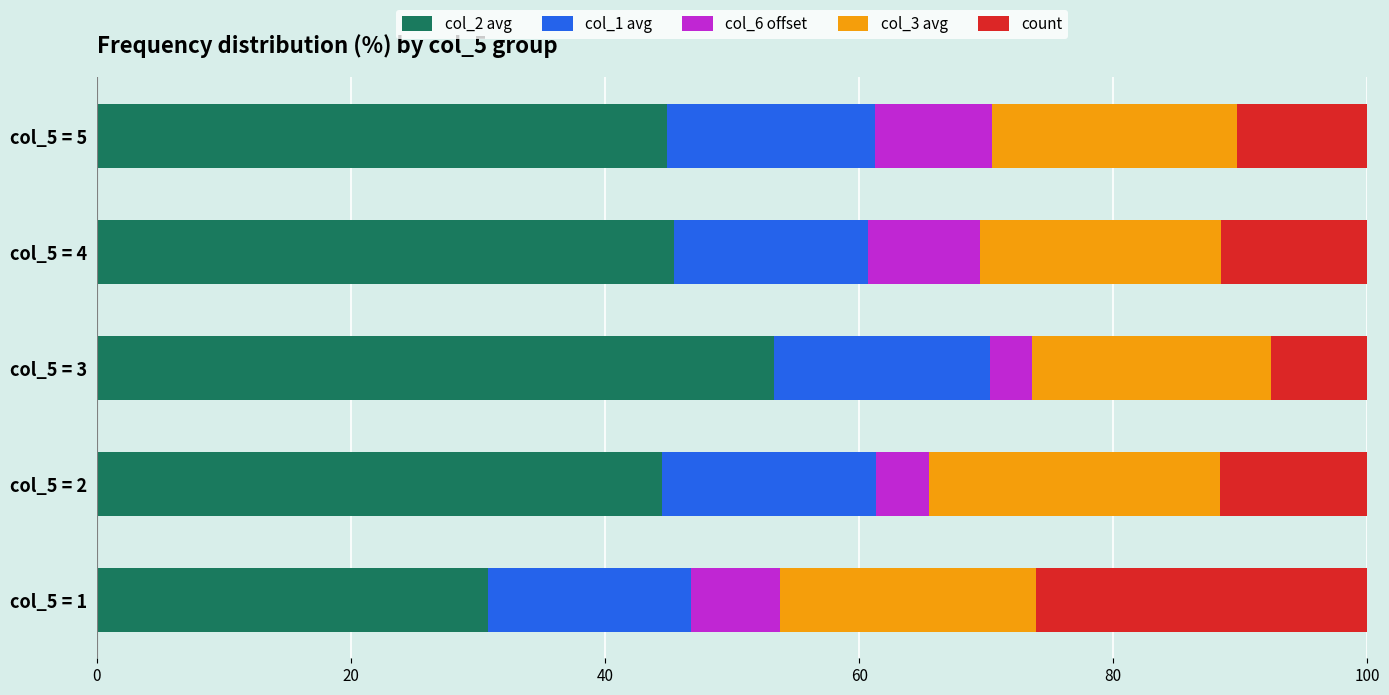

The col_2 avg series shows 23.9 at col_5 = 5. True or false?

False